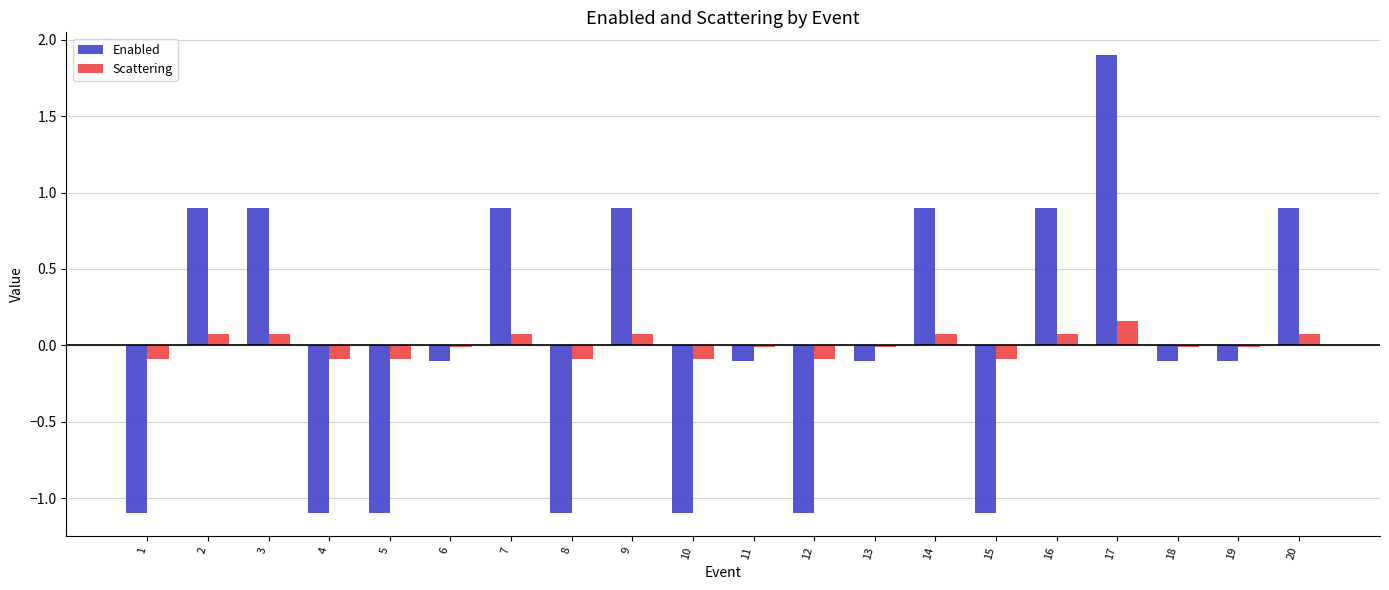

What is the sum of the Enabled values at 3 and 9?

1.8